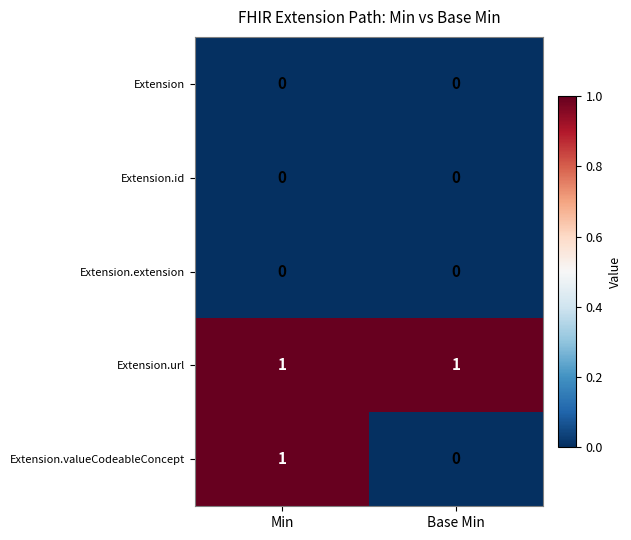

The value of Extension.valueCodeableConcept at Min is 1. True or false?

True